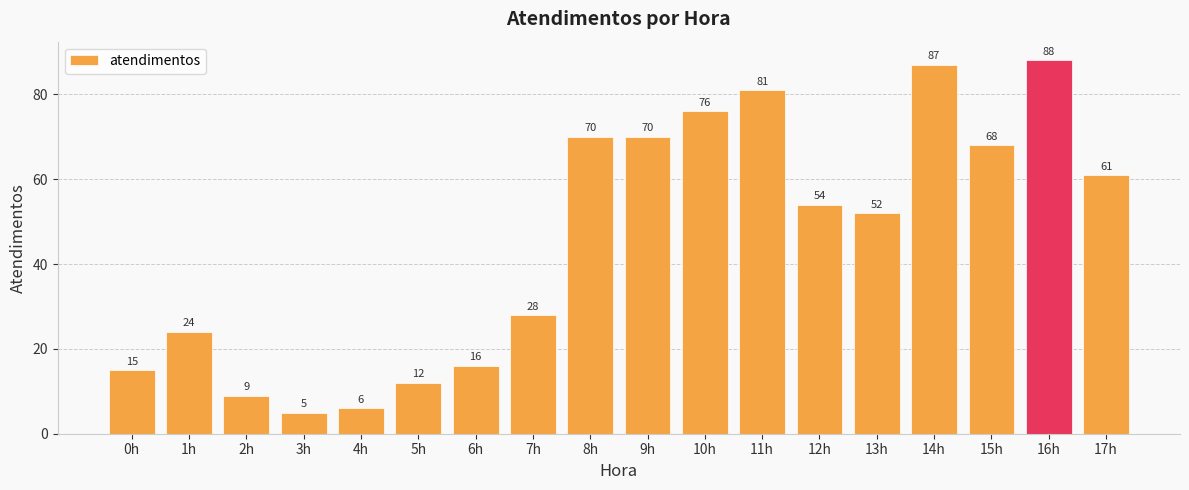

Is it true that the value at 6h is 25?

False